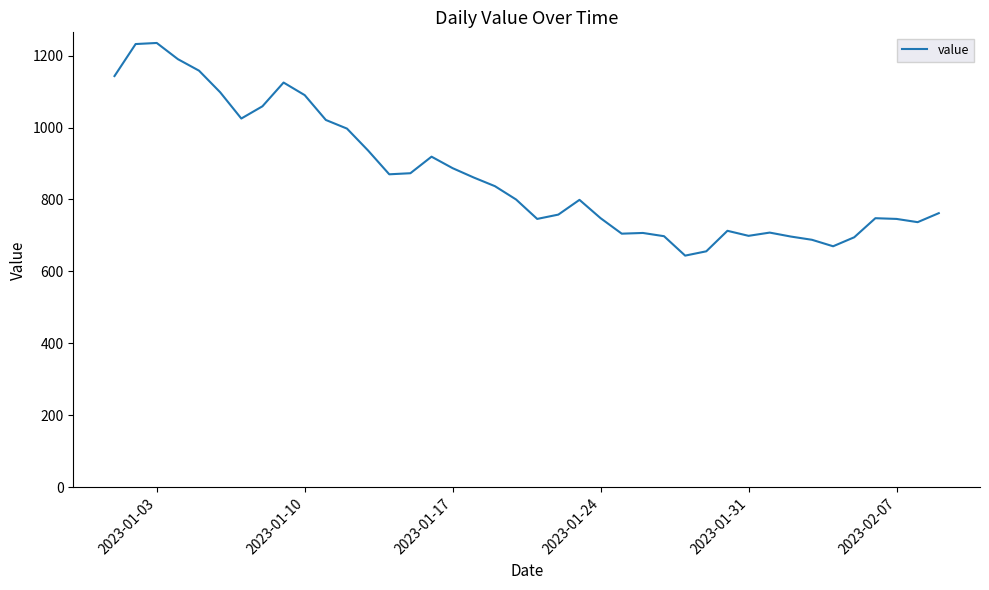

How many lines are shown in the chart?

1